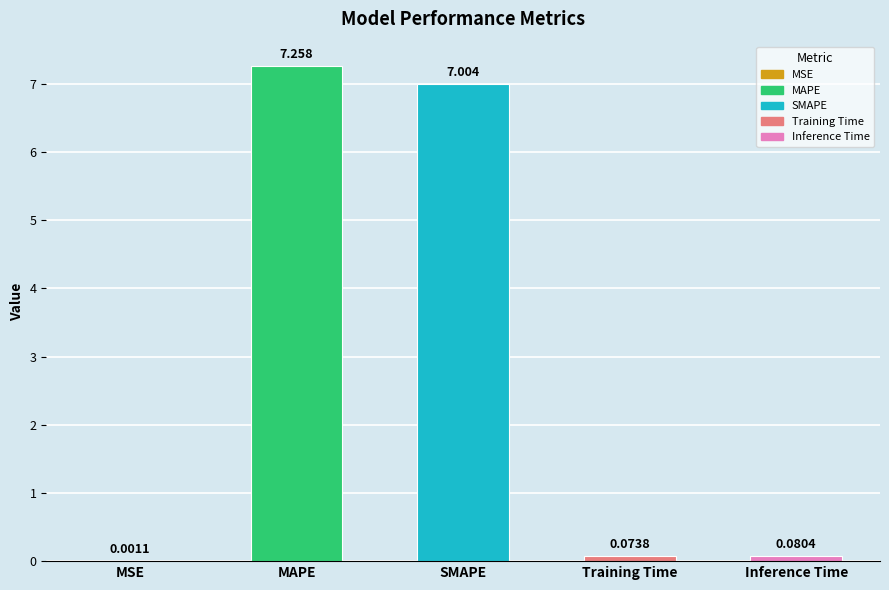

Which has a higher value, MAPE or Training Time?

MAPE